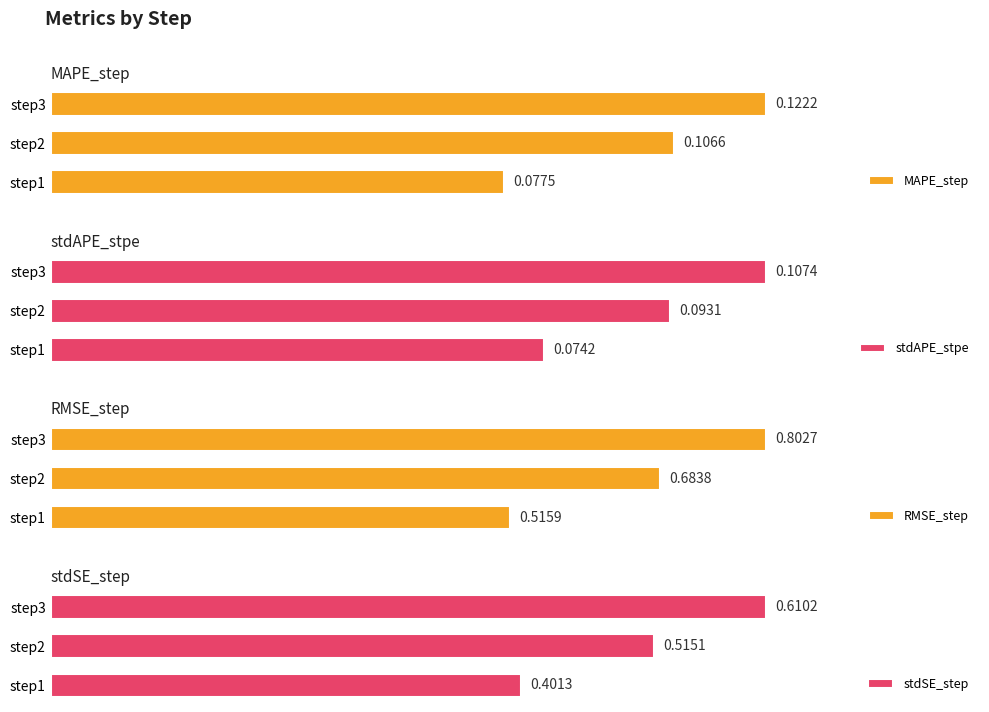

What are all the series names shown in the legend?

MAPE_step, stdAPE_stpe, RMSE_step, stdSE_step